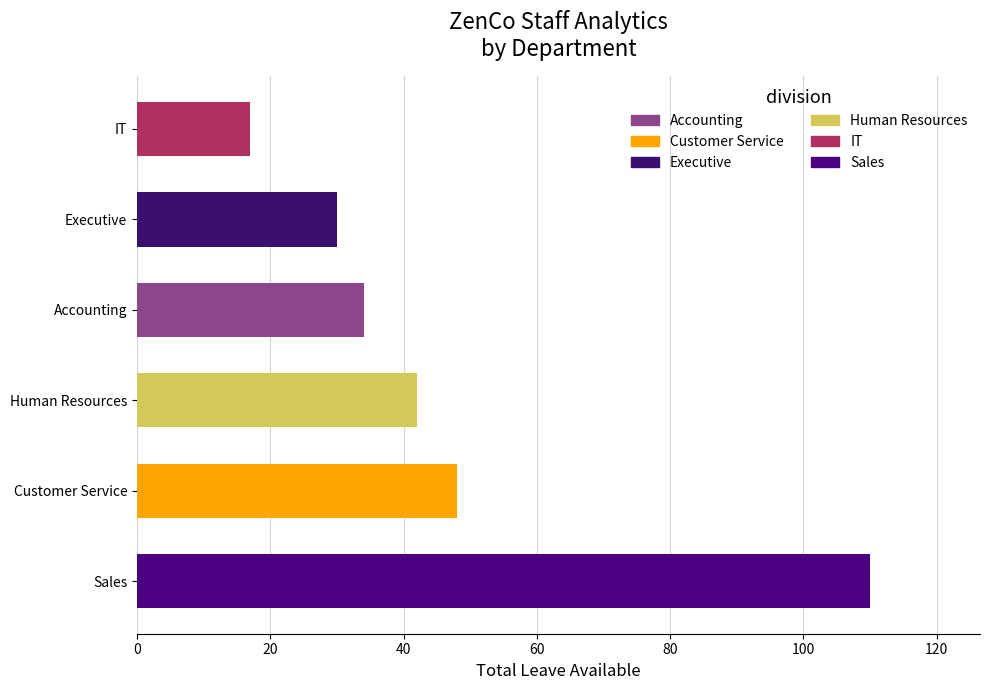

Rank the categories by Total Leave Available value from lowest to highest.

IT, Executive, Accounting, Human Resources, Customer Service, Sales